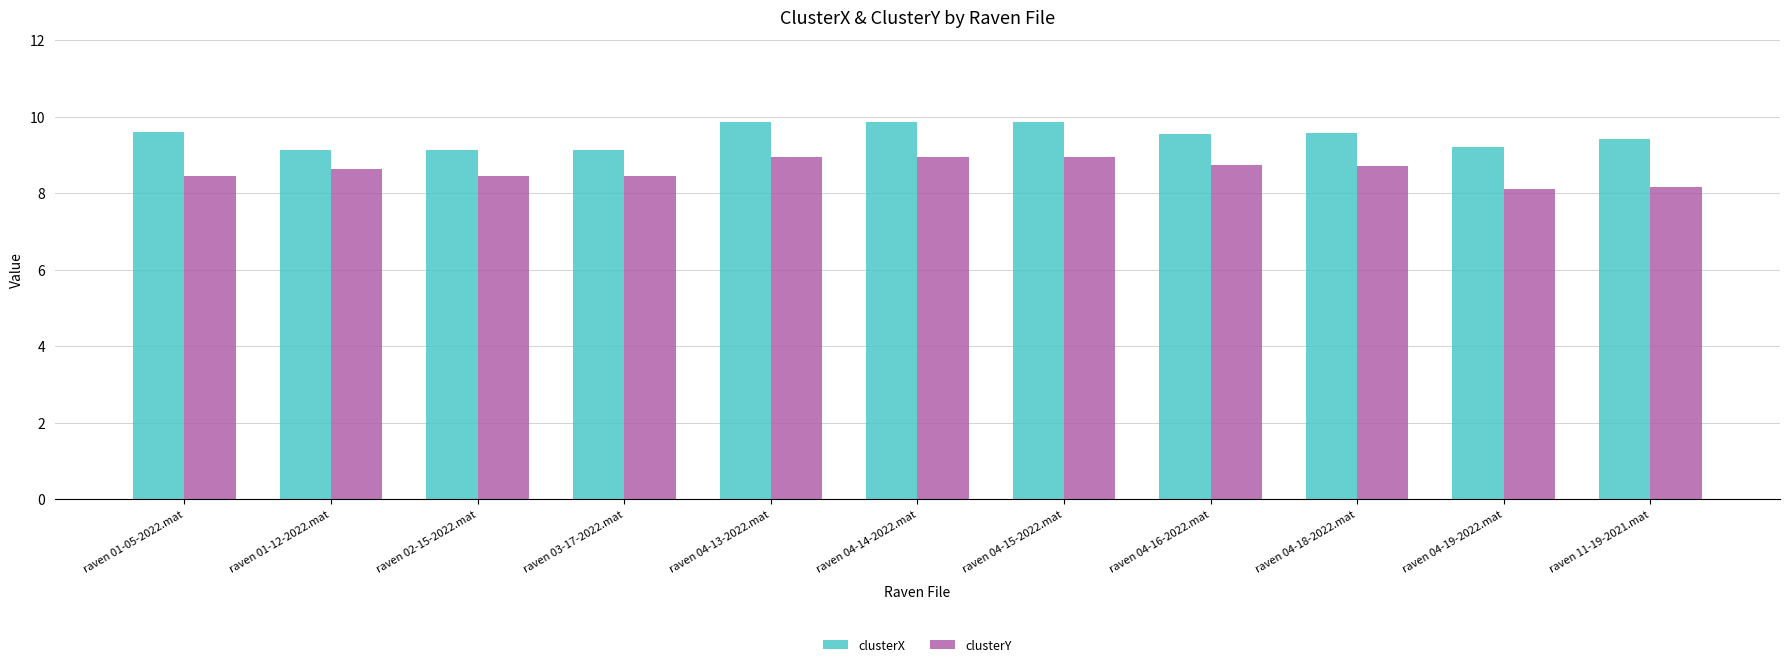

Are the bars grouped side by side (vs. stacked)?

Yes